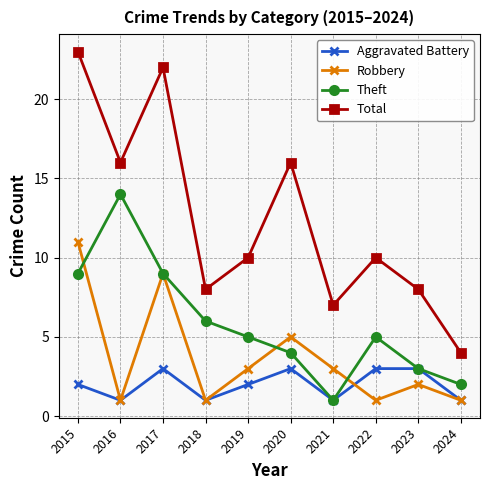

What is the value of the Total point at the 10th from the left?

4